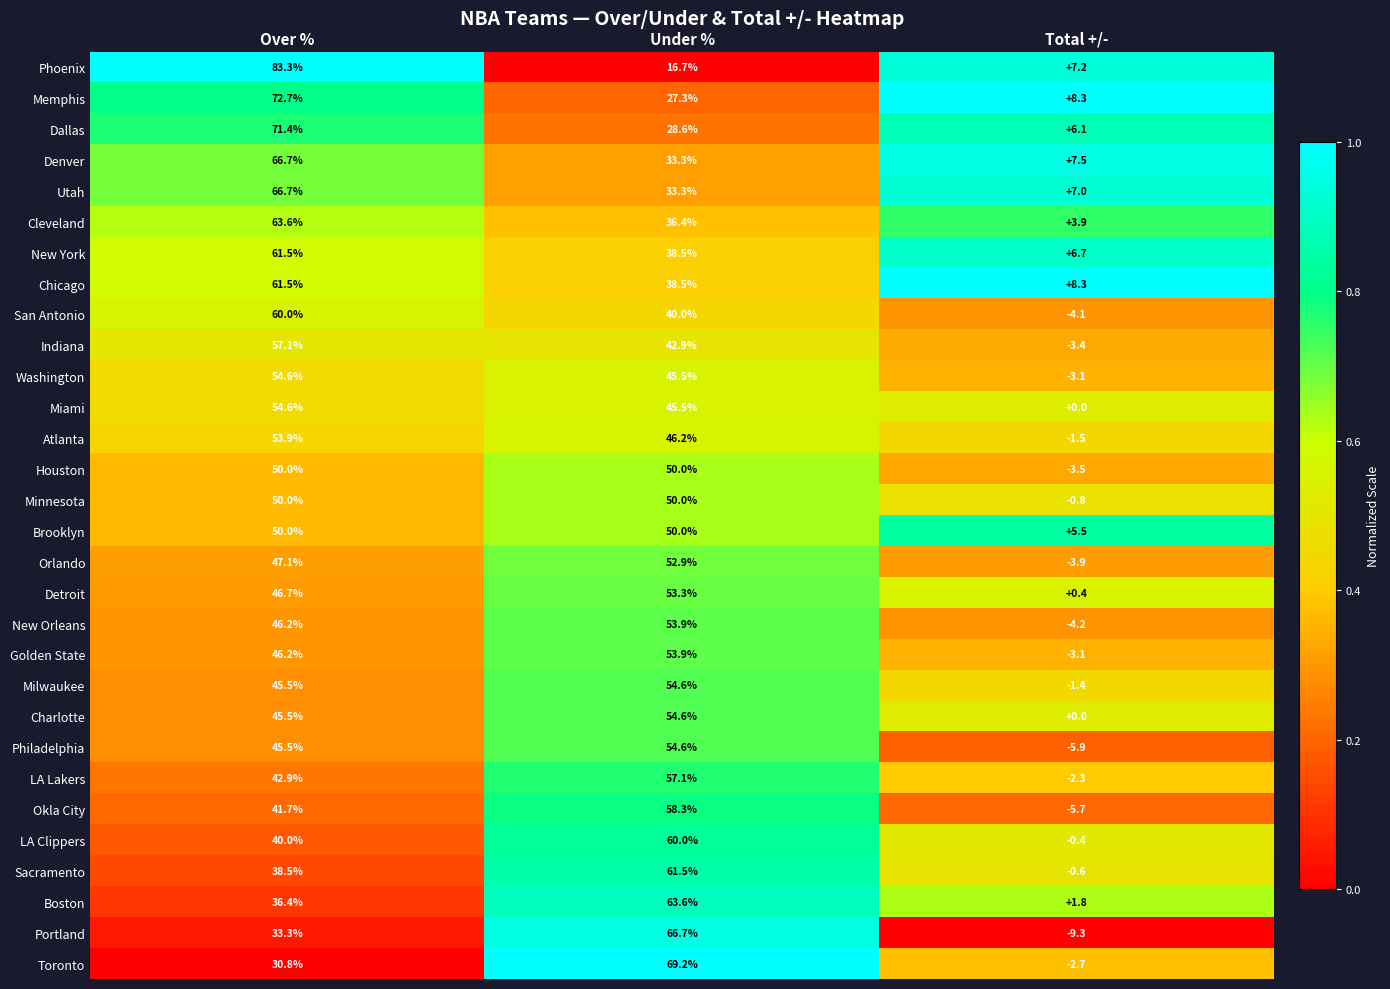

How many data points does each series have?

3